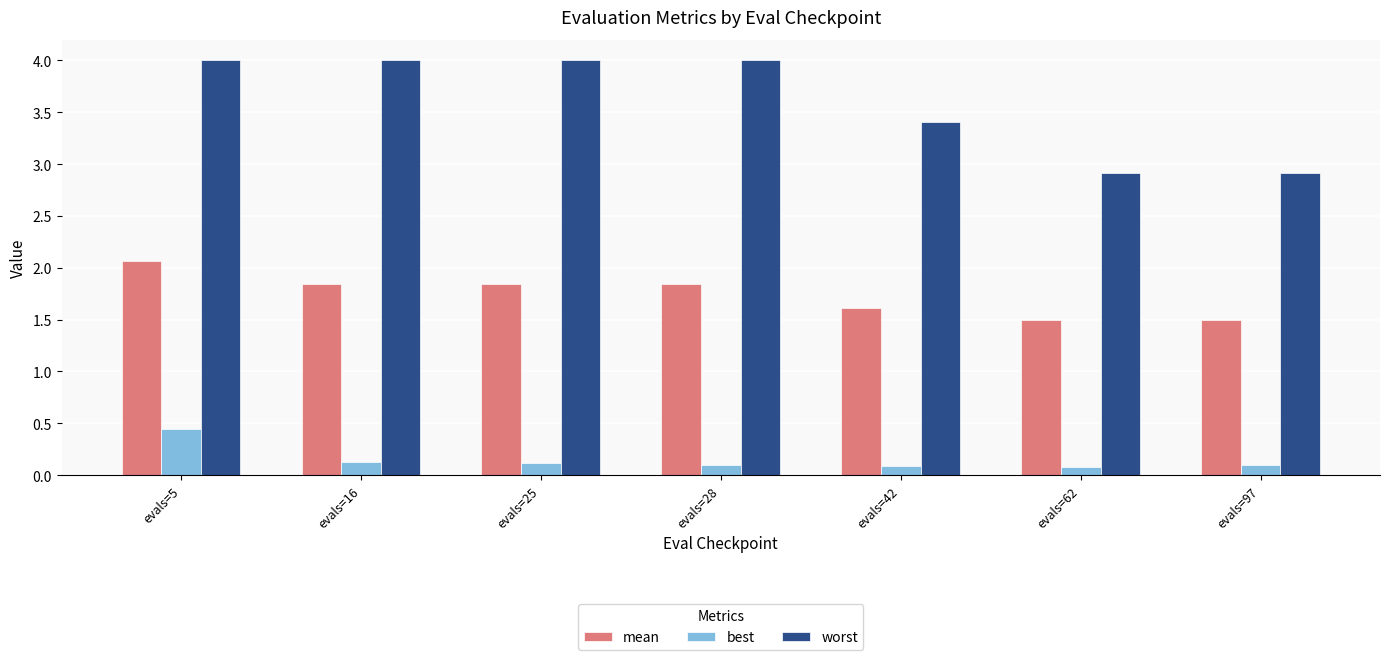

What is the difference between the highest and lowest values at evals=5?

3.6